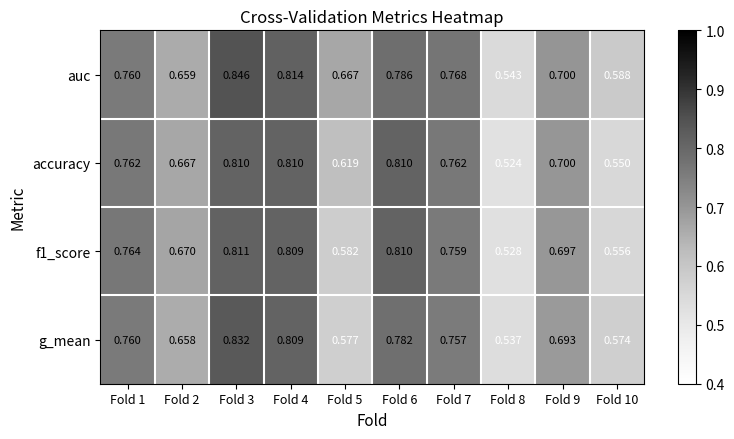

Which series changed the most between Fold 4 and Fold 6?

auc